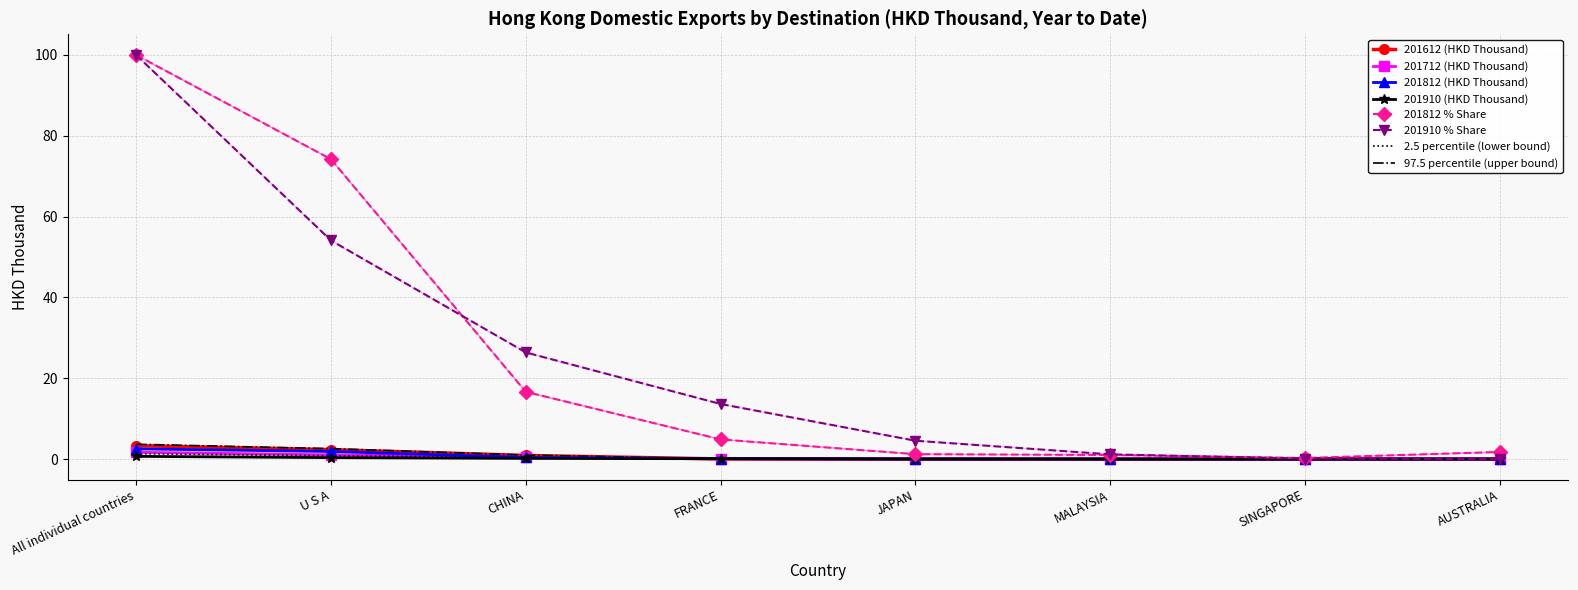

What is the maximum value for 201812 % Share?

100.0